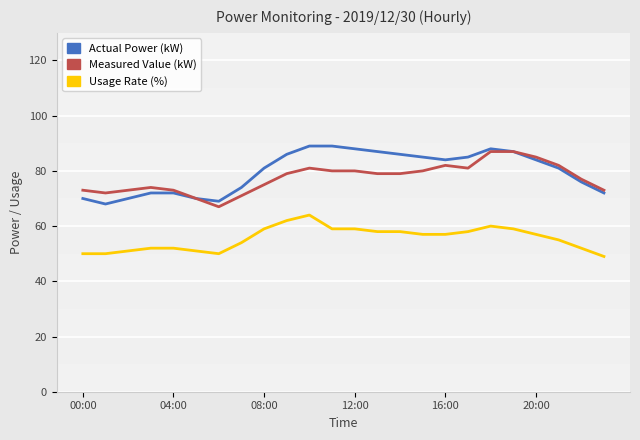

What is the greatest value displayed?

89